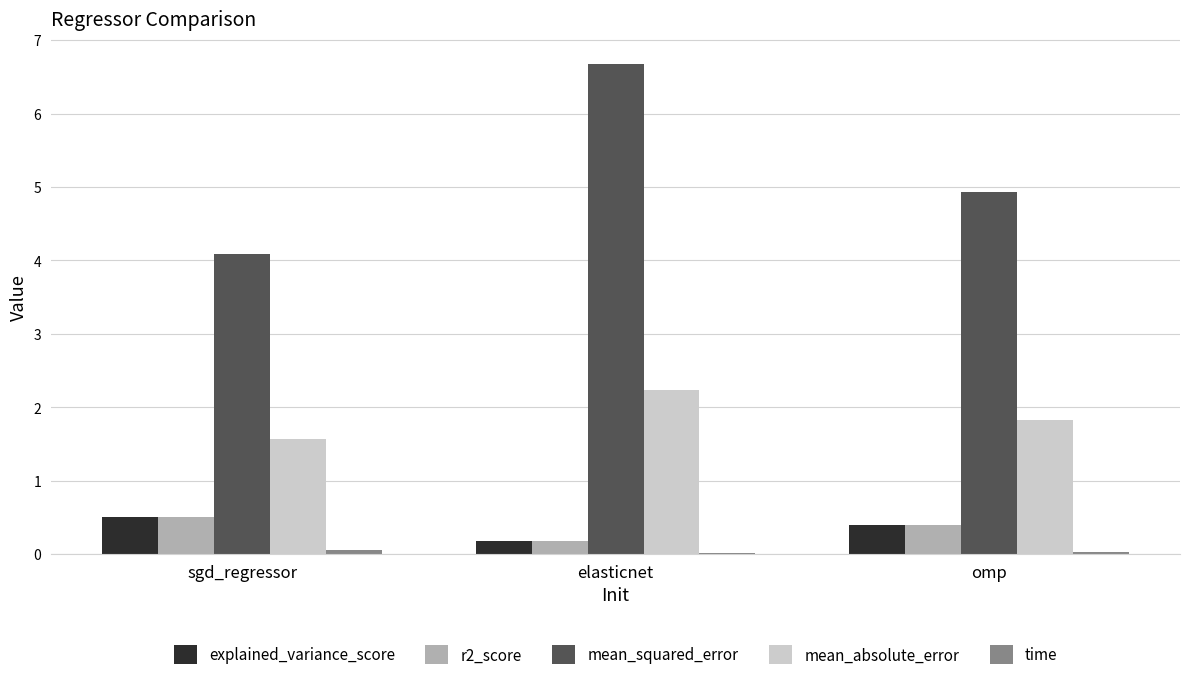

Between sgd_regressor and elasticnet, which series saw the biggest shift?

mean_squared_error